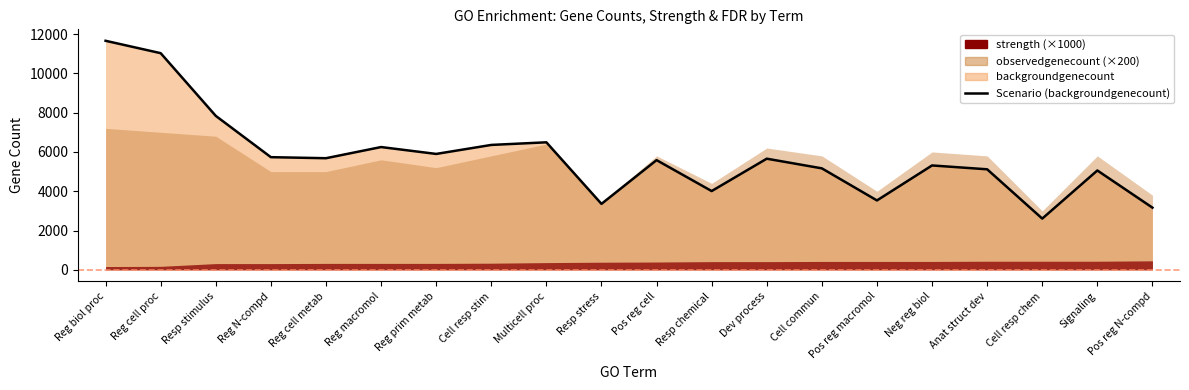

At which category does the data reach its first local peak?

Reg macromol